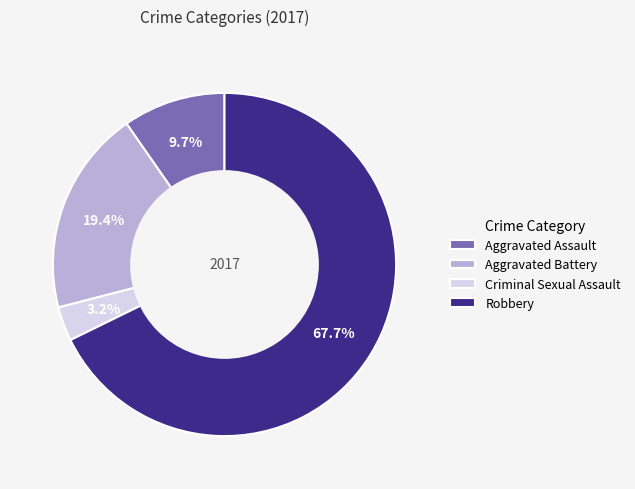

How many slices are in this pie chart?

4